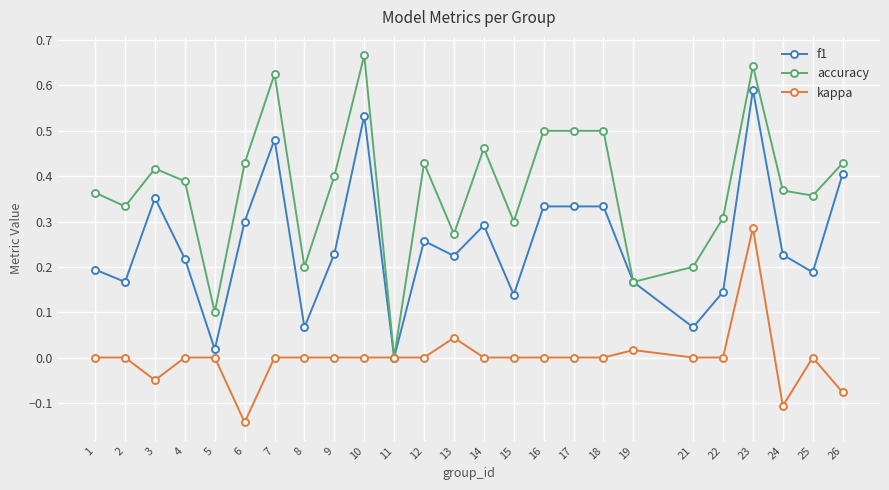

True or false: accuracy and kappa intersect in this chart.

False